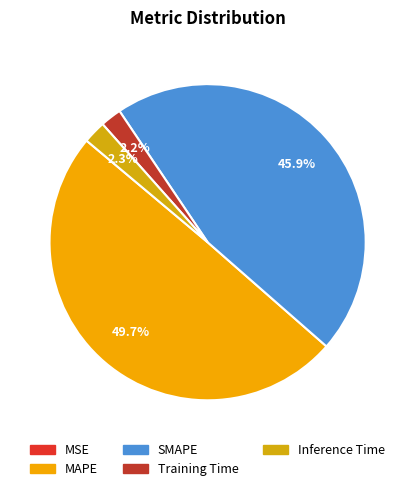

Combined, what portion of the pie is Inference Time and Training Time?

4.5%